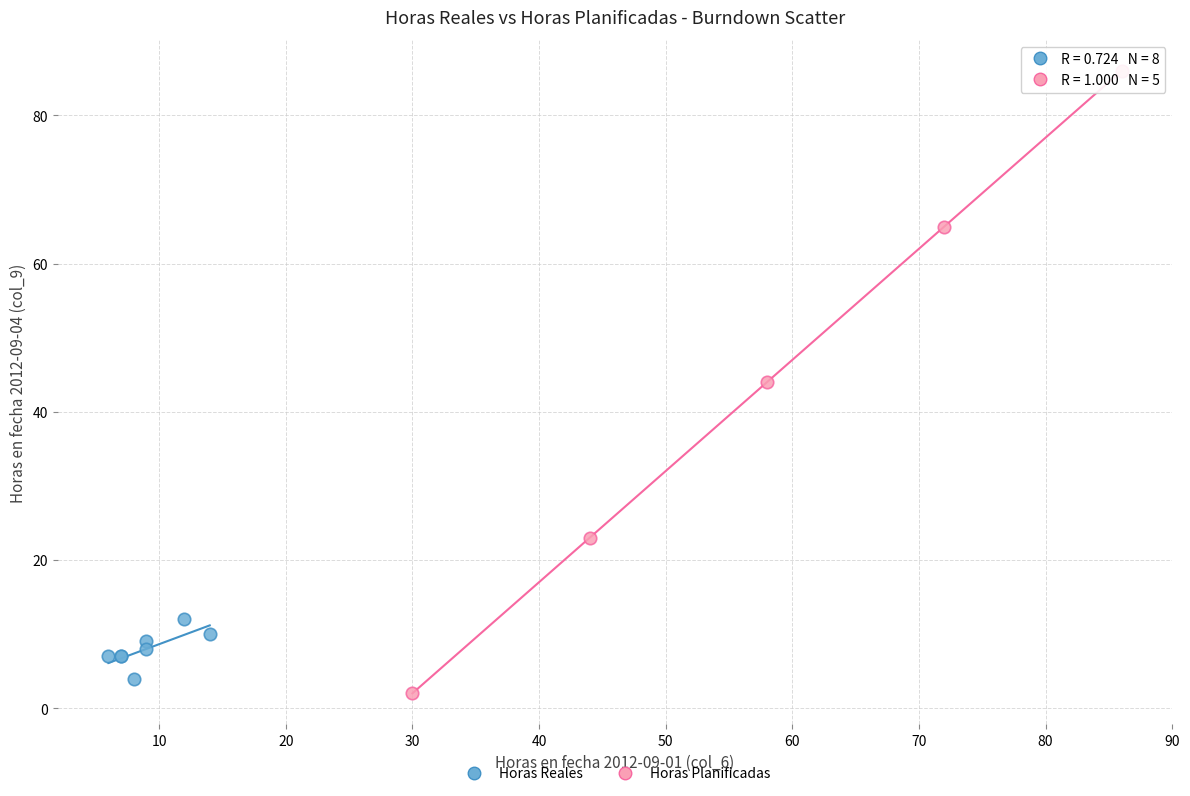

Which series has the largest Y range (max minus min)?

Horas Planificadas